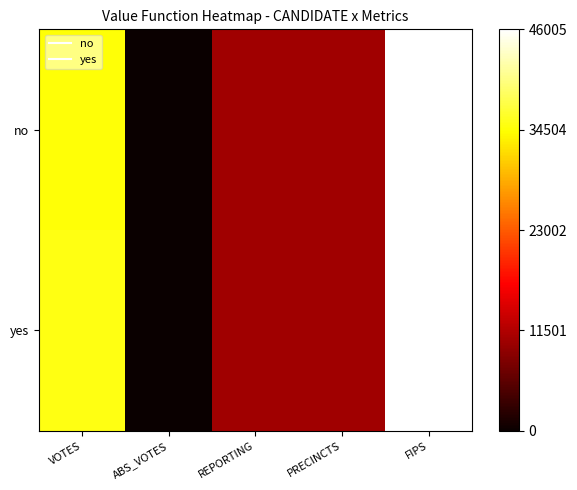

What is the total value across all series at REPORTING?

4.8